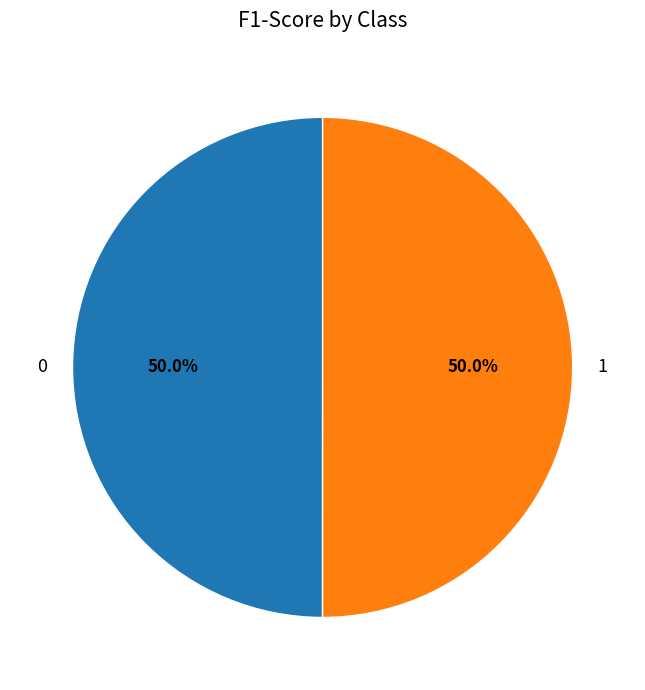

What percentage do 0 and 1 together represent?

100.0%